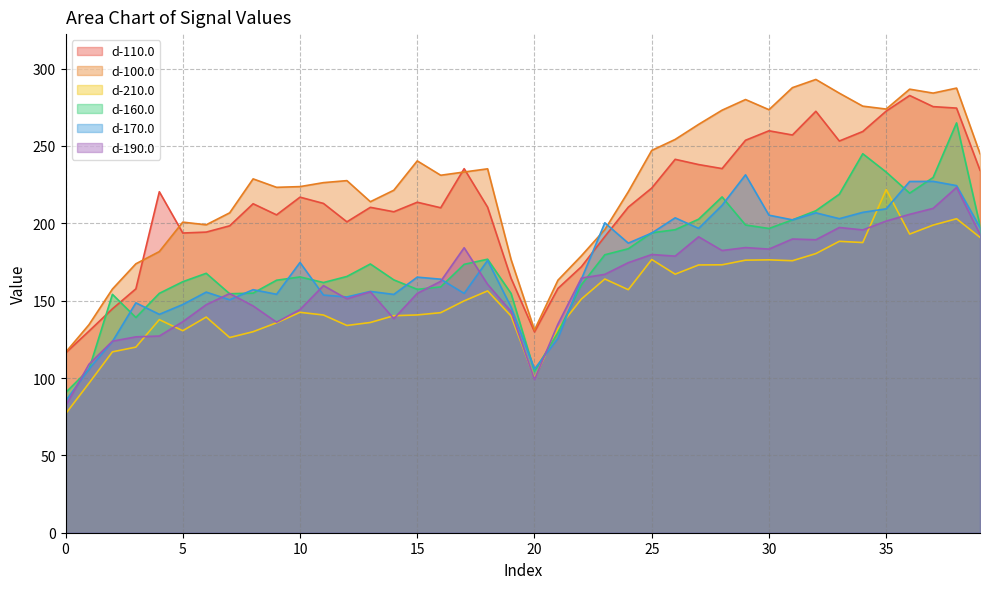

Where does the d-190.0 series first go above 162?

16